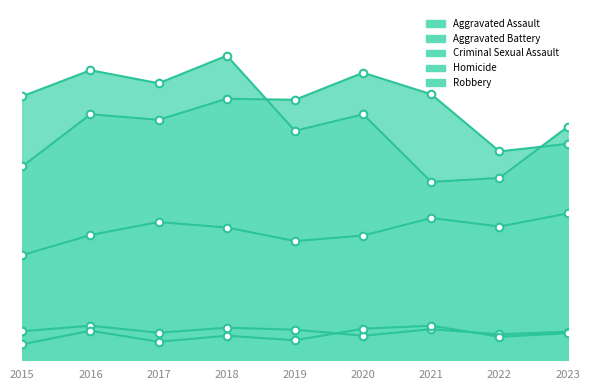

Which series contains the highest Y value?

Robbery